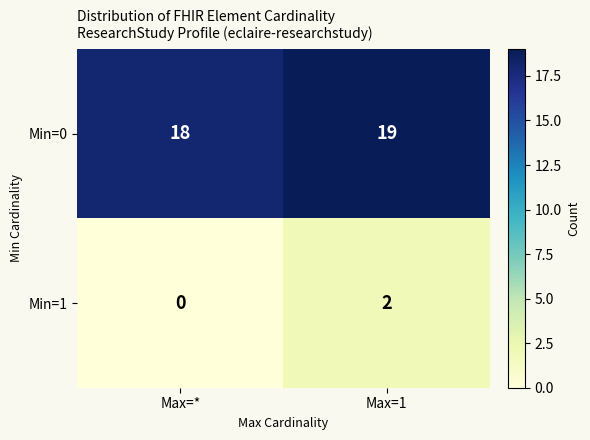

Which series changed the most between Max=* and Max=1?

Min=1